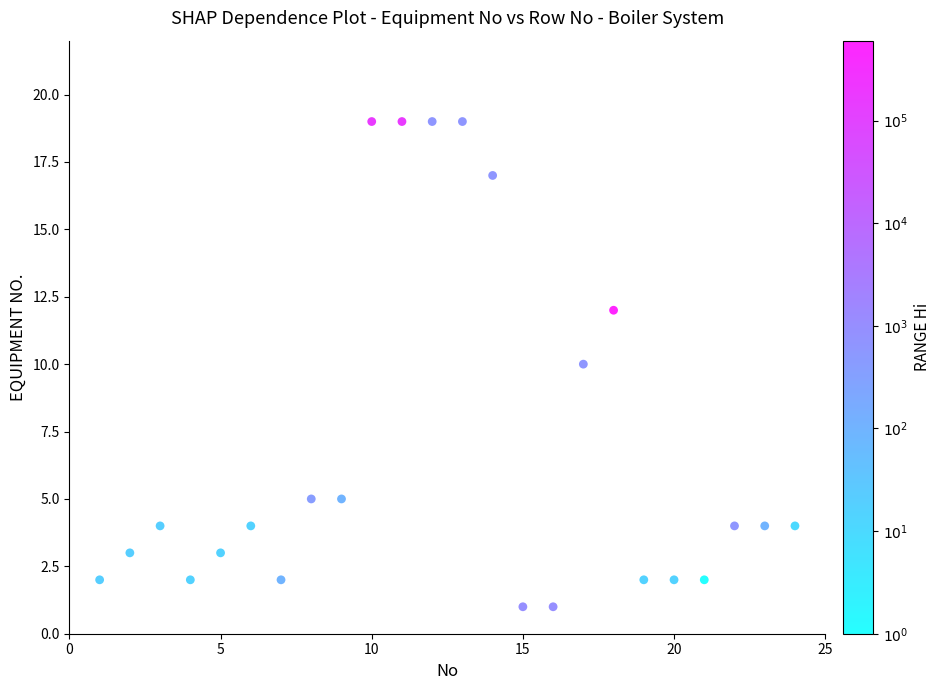

What is the range of X values (max minus min)?

23